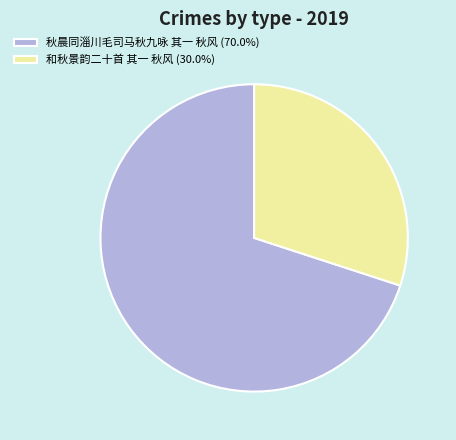

Approximately how many times larger is the value at 和秋景韵二十首 其一 秋风 compared to 秋晨同淄川毛司马秋九咏 其一 秋风?

0.4